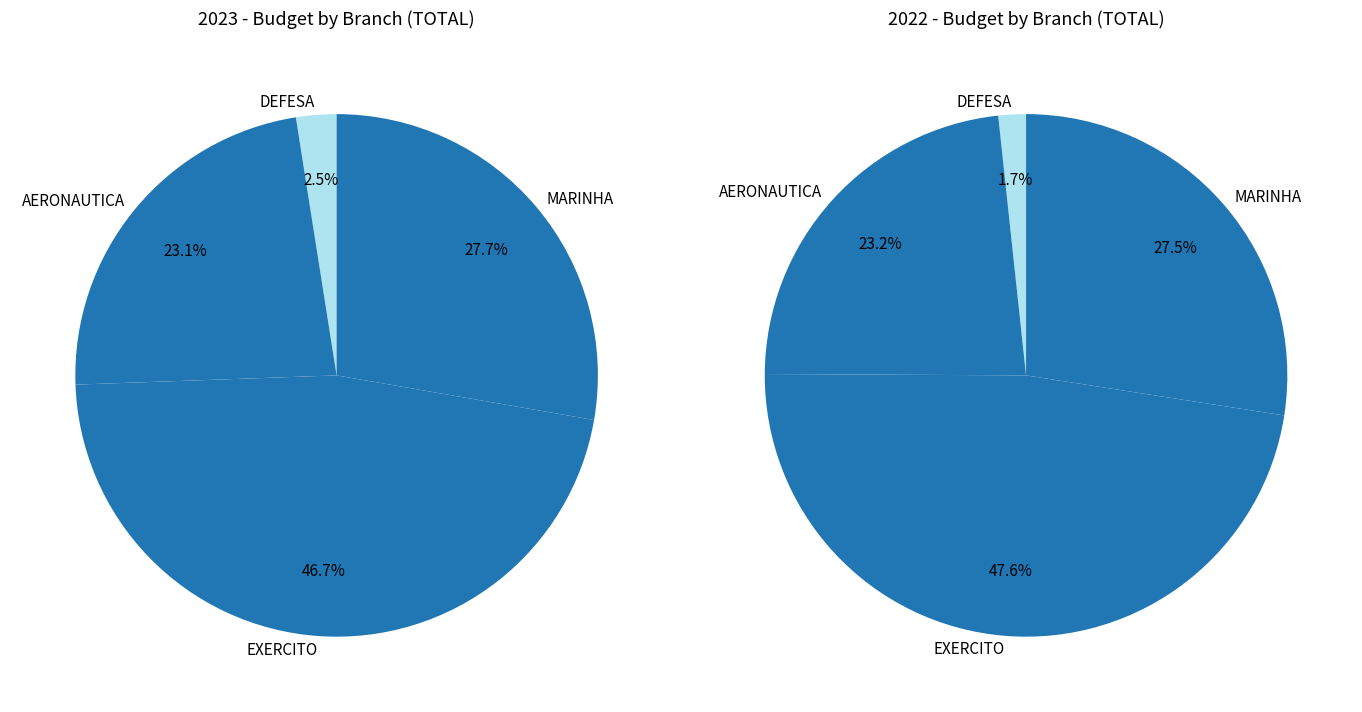

Which slice is the smallest?

DEFESA